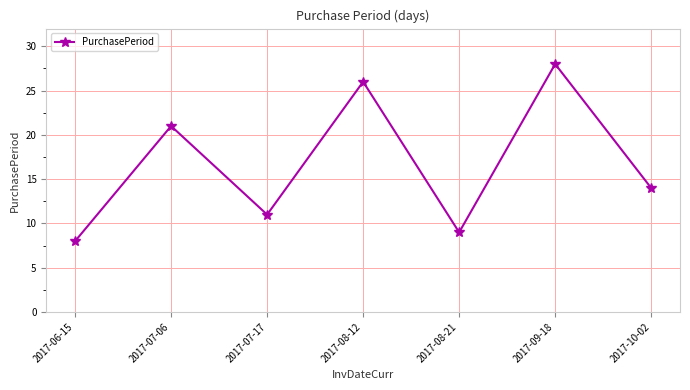

Rank the categories by value from highest to lowest.

2017-09-18, 2017-08-12, 2017-07-06, 2017-10-02, 2017-07-17, 2017-08-21, 2017-06-15